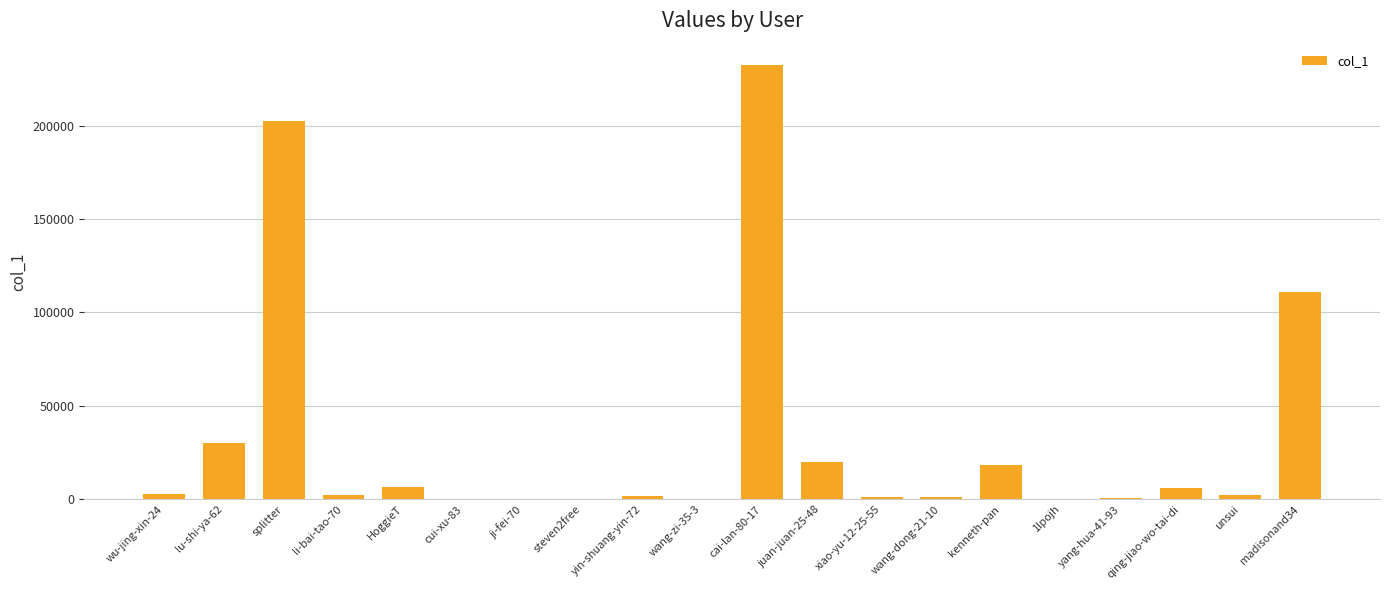

How many categories are shown in the chart?

20